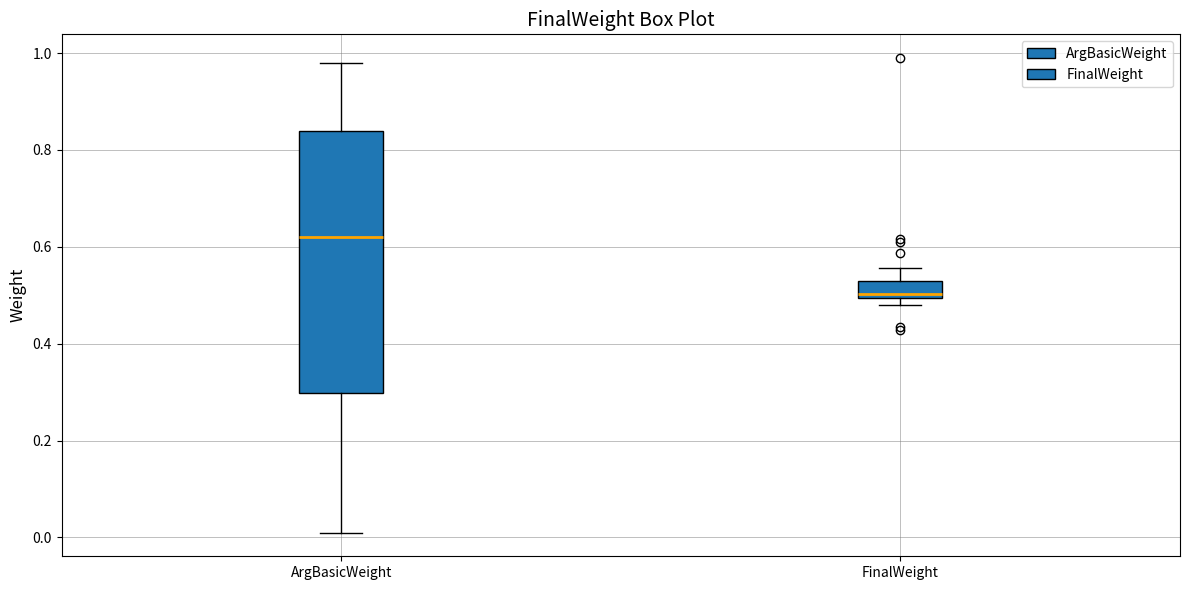

Reading left to right, transcribe this box plot: for each box, give where its median line is, the range the box spans, and where its two whiskers end, as read against the y-axis. The values are not printed on the chart, so give them approximately, as read against the axis.

ArgBasicWeight: median 0.62, box 0.30 to 0.84, whiskers 0.02 to 0.98
FinalWeight: median 0.50 (just above the box's lower edge), box 0.50 to 0.52, whiskers 0.48 to 0.56